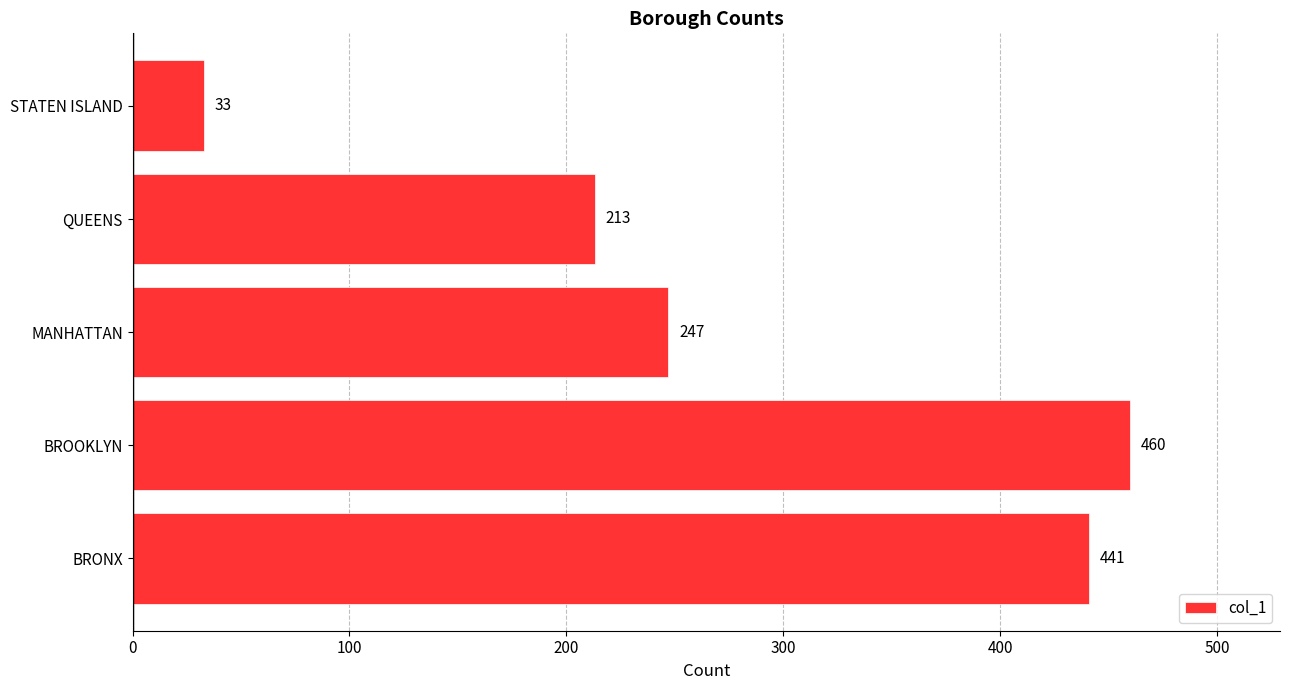

Reading bottom to top, what are all the values shown in this chart?

441	460	247	213	33